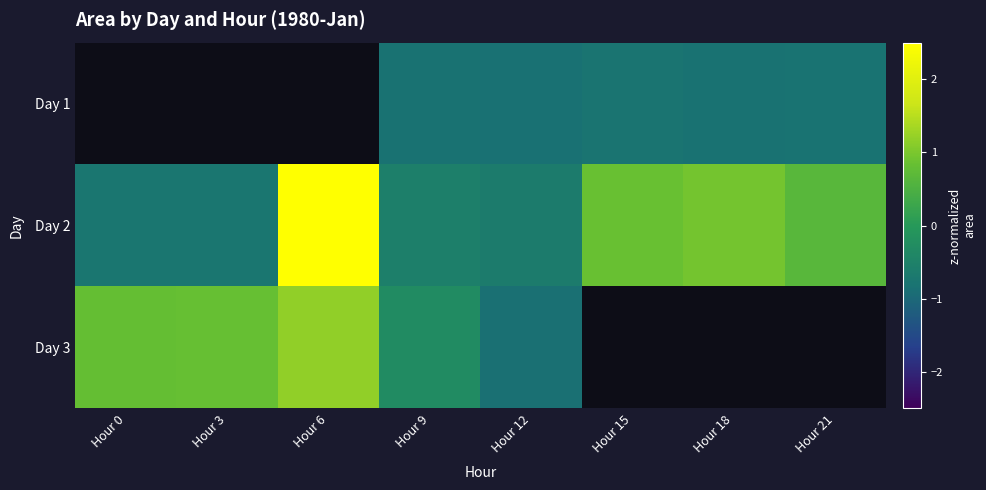

The Day 2 series shows 0 at Hour 9. True or false?

True